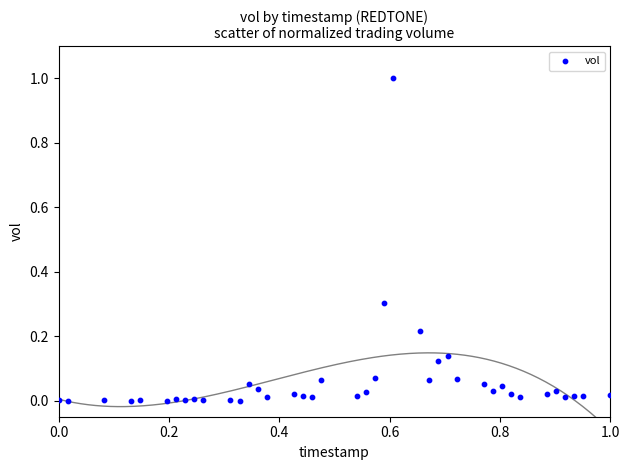

What is the range of Y values (max minus min)?

1.0